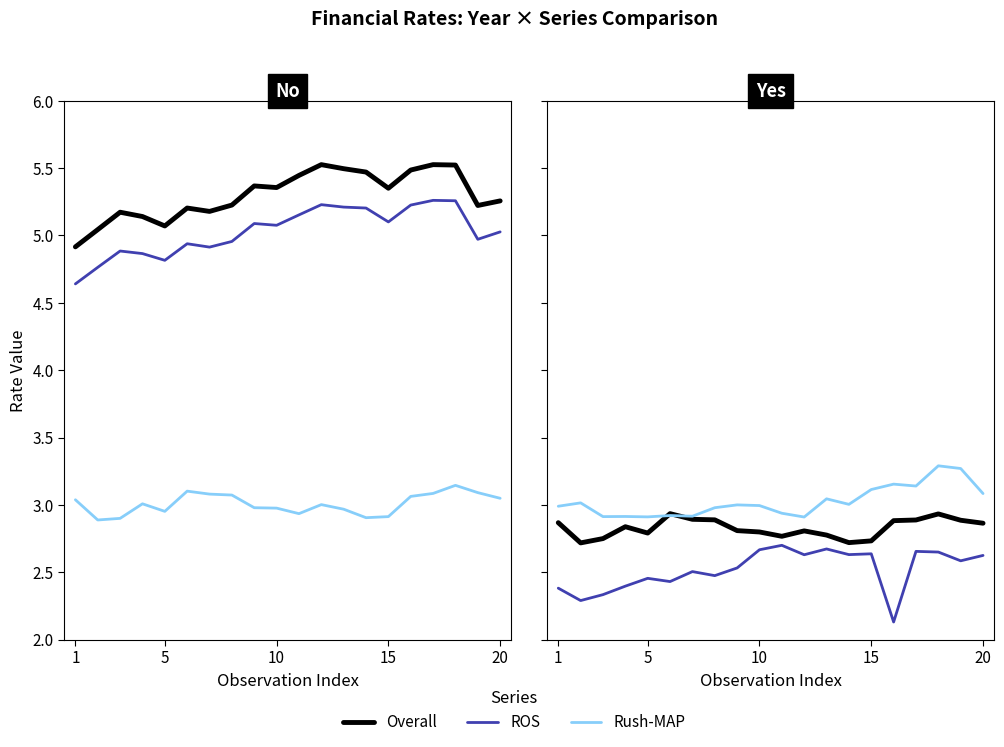

How many interior local peaks does the Overall series have?

4